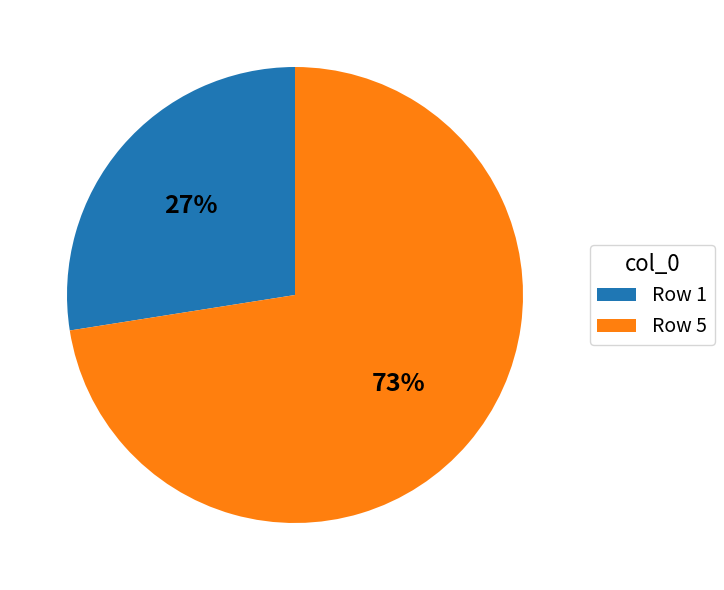

To the nearest percent, what is the combined percentage of Row 1 and Row 5?

100%